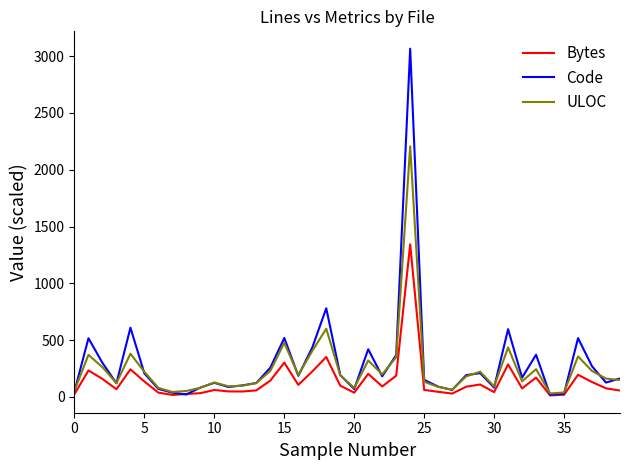

Which series has the widest spread of values?

Code